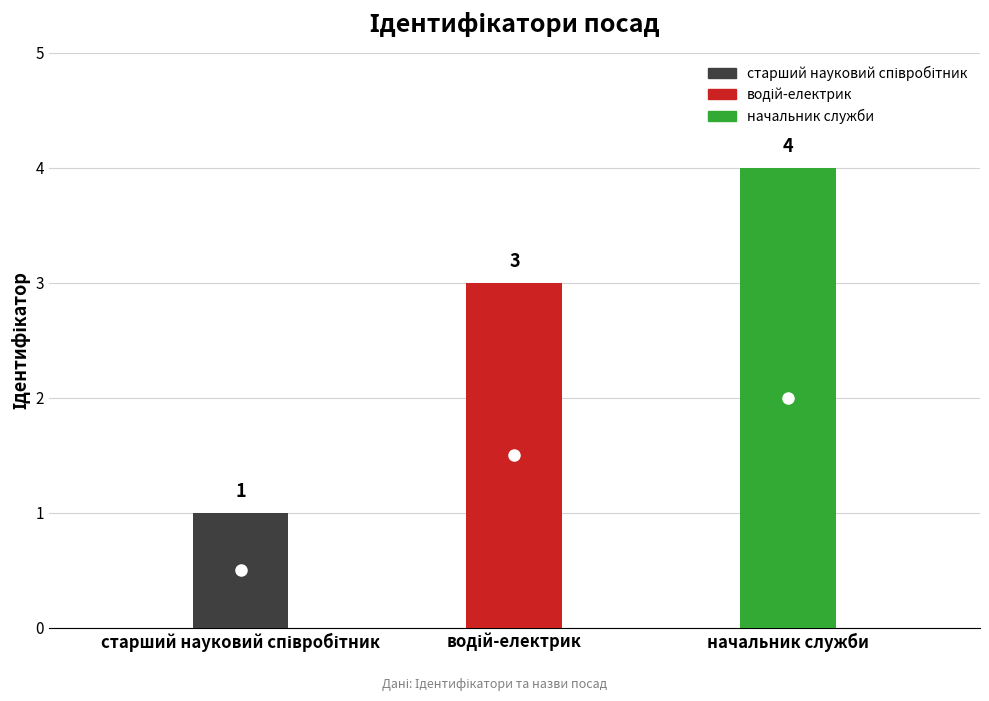

What is the sum of all values?

8